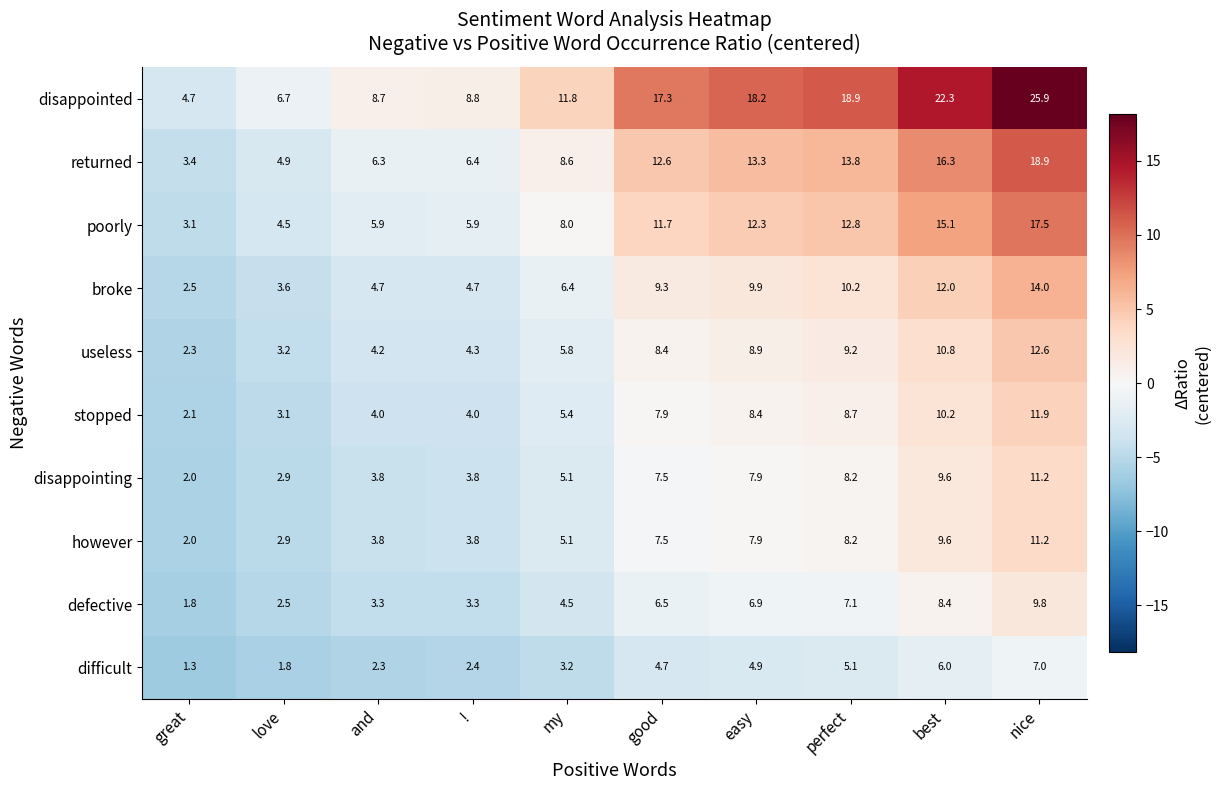

What is the greatest value displayed?

25.9